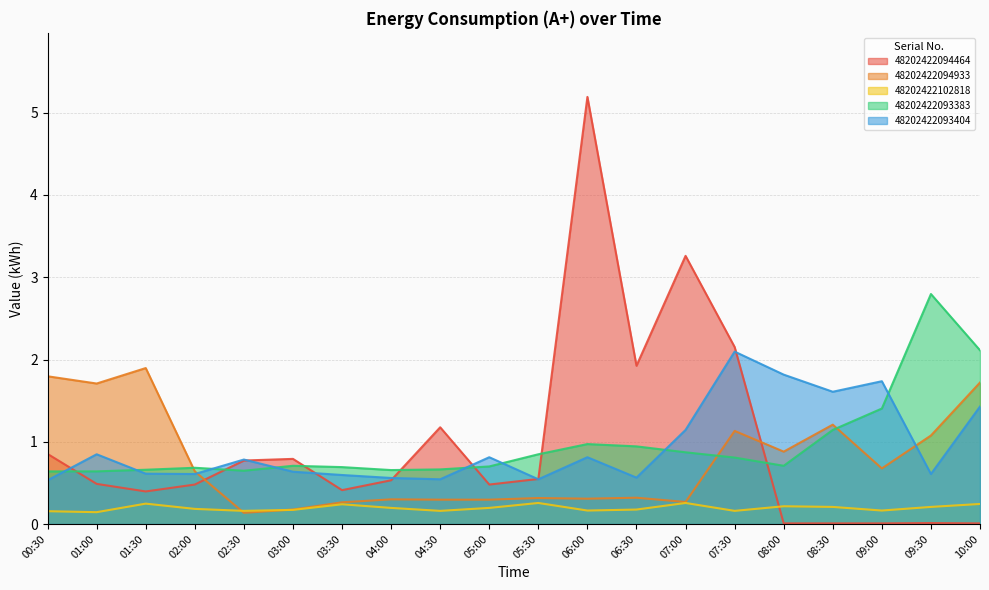

How many interior local valleys does the 48202422094933 series have?

6